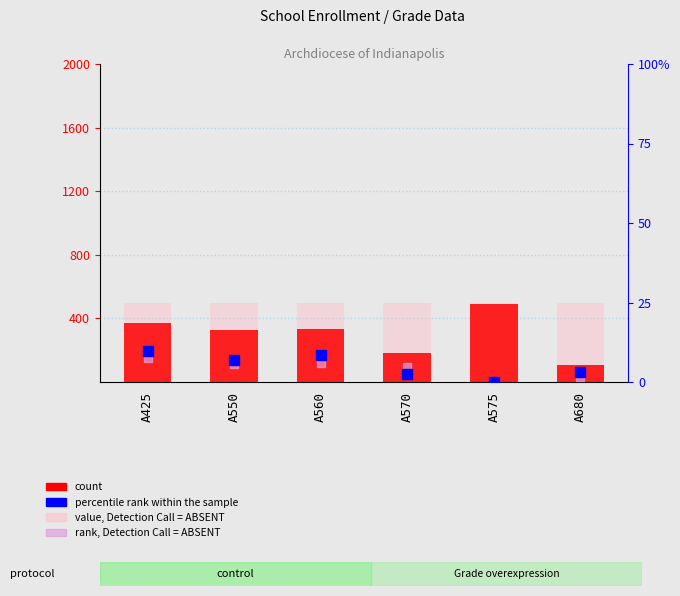

At which category is the sum across all series the highest?

A575